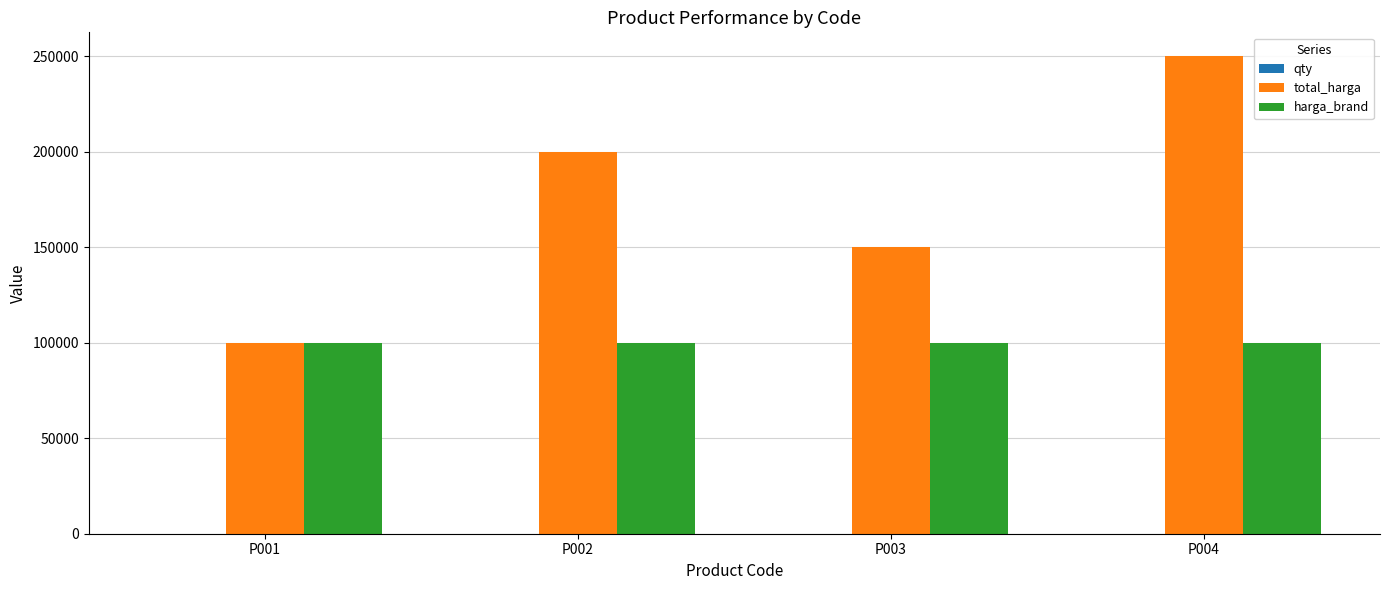

Between P003 and P004, which series saw the biggest shift?

total_harga